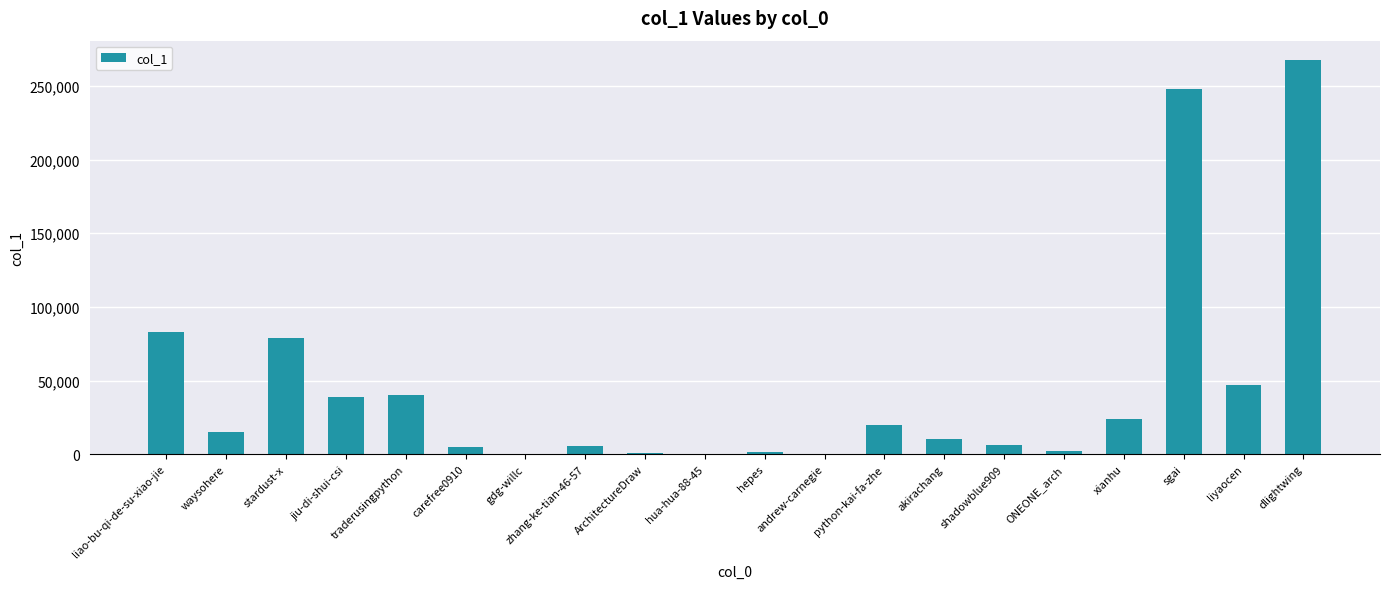

What is the ratio of the value at jiu-di-shui-csi to the value at waysohere?

2.6